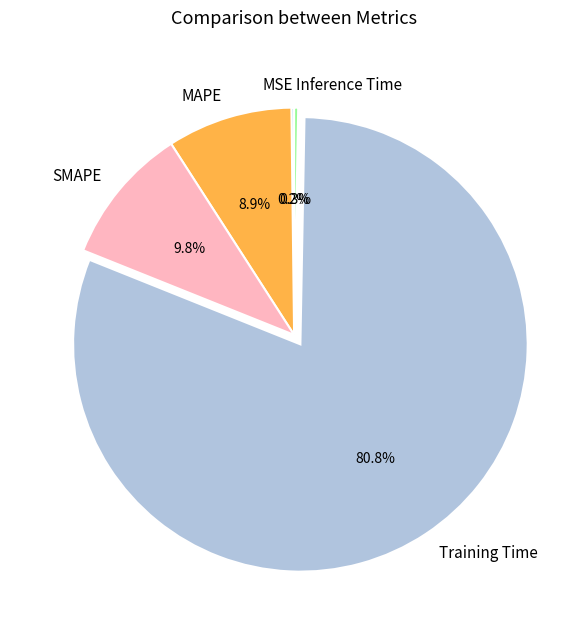

To the nearest percent, what portion does SMAPE represent?

10%